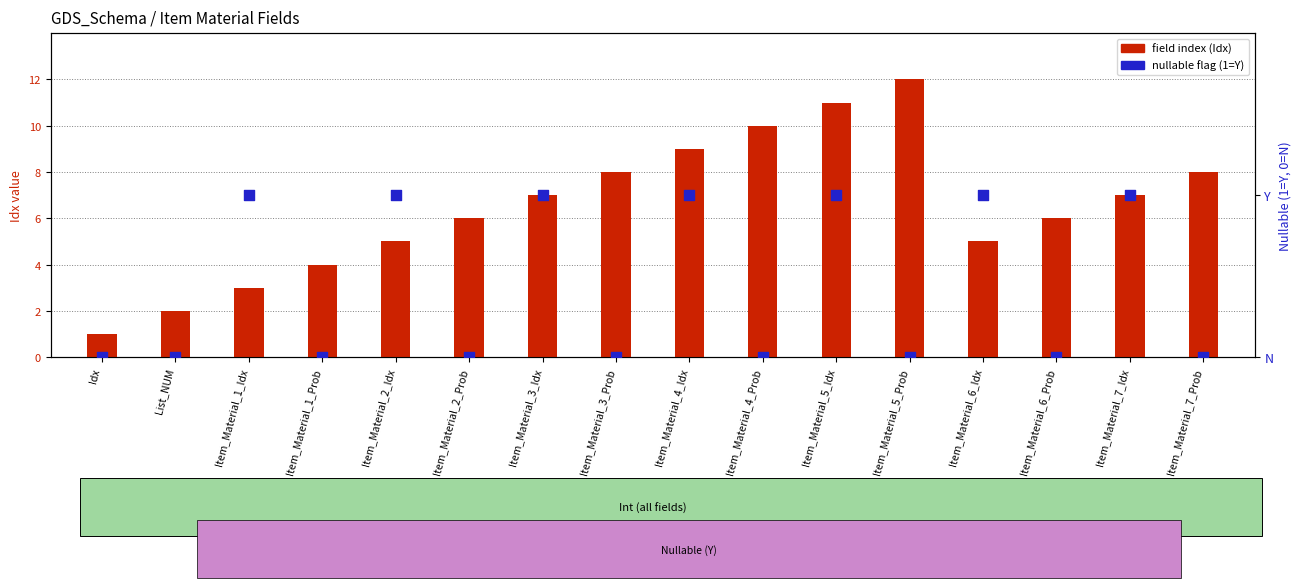

Which series contains the lowest Y value?

Nullable (1=Y, 0=N)